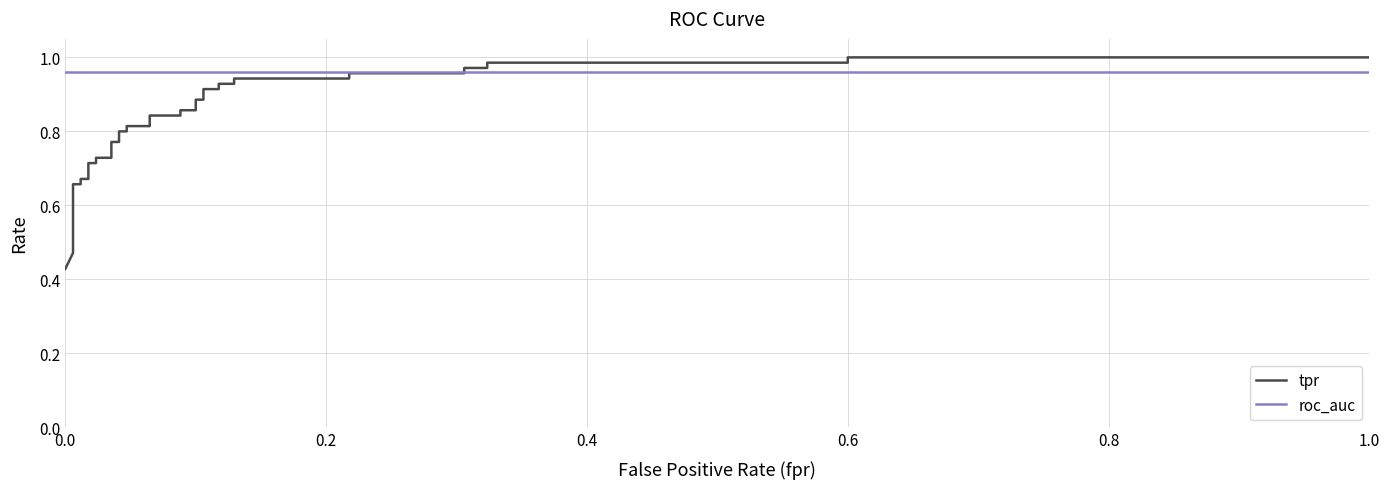

What is the approximate value of roc_auc at 0.8?

1.0